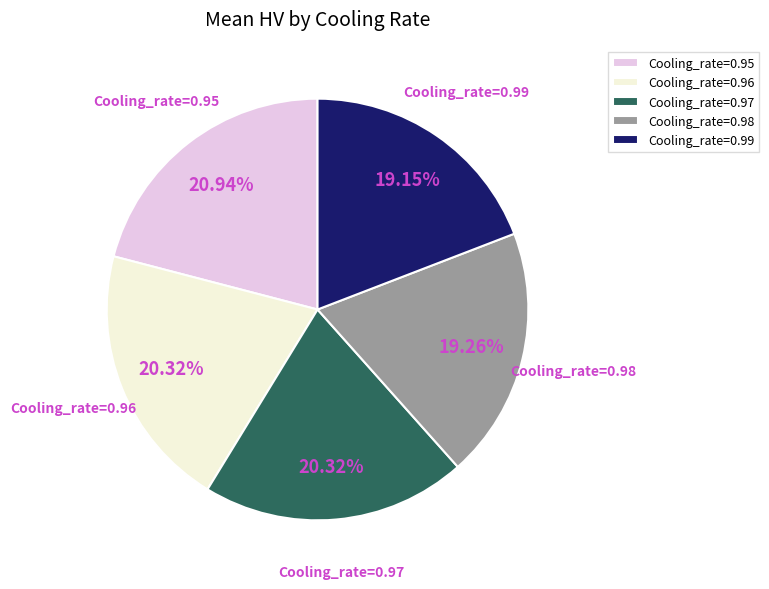

The Cooling_rate=0.96 slice represents 20% of the pie. True or false?

True